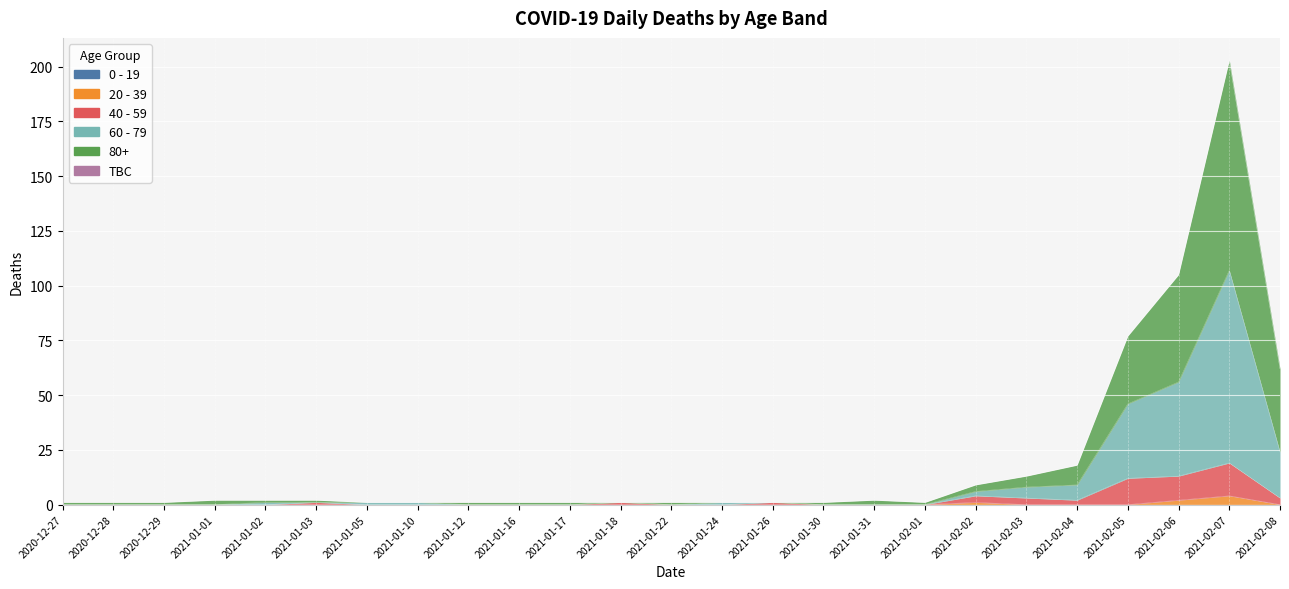

Reading right to left, what are all the values shown in this chart?

20 - 39: 0	4	2	0	0	0	1	0	0	0	0	0	0	0	0	0	0	0	0	0	0	0	0	0	0
40 - 59: 3	19	13	12	2	3	4	0	0	0	1	0	0	1	0	0	0	0	0	1	0	0	0	0	0
60 - 79: 24	107	56	46	9	8	6	0	0	0	1	1	0	1	0	0	0	1	1	1	1	0	0	0	0
80+: 62	203	105	77	18	13	9	1	2	1	1	1	1	1	1	1	1	1	1	2	2	2	1	1	1